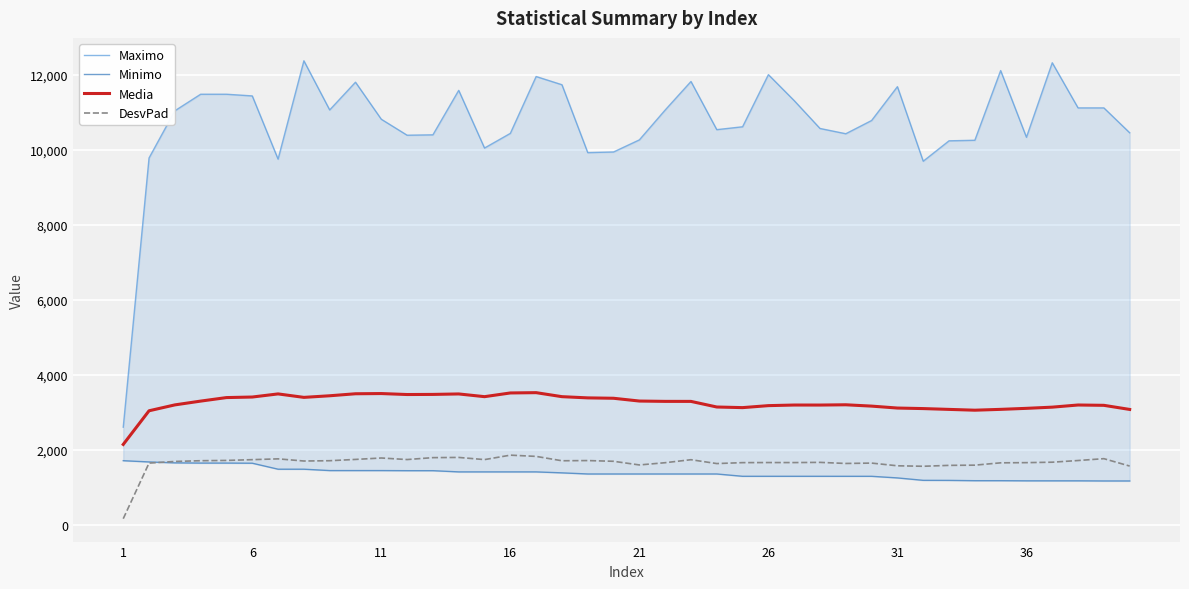

What is the minimum value shown in the chart?

160.9